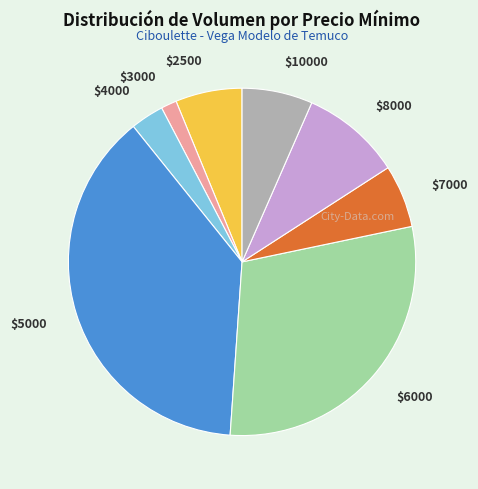

True or false: $4000 accounts for 16% of the total.

False